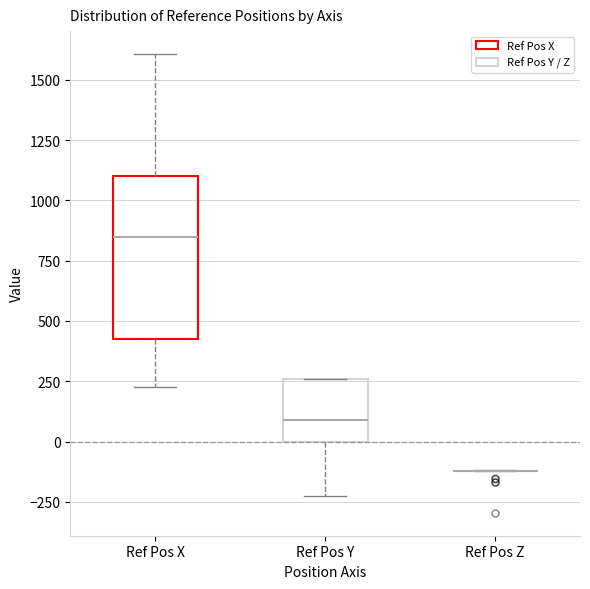

Which box is the tallest, from its lower edge to its upper edge?

Ref Pos X